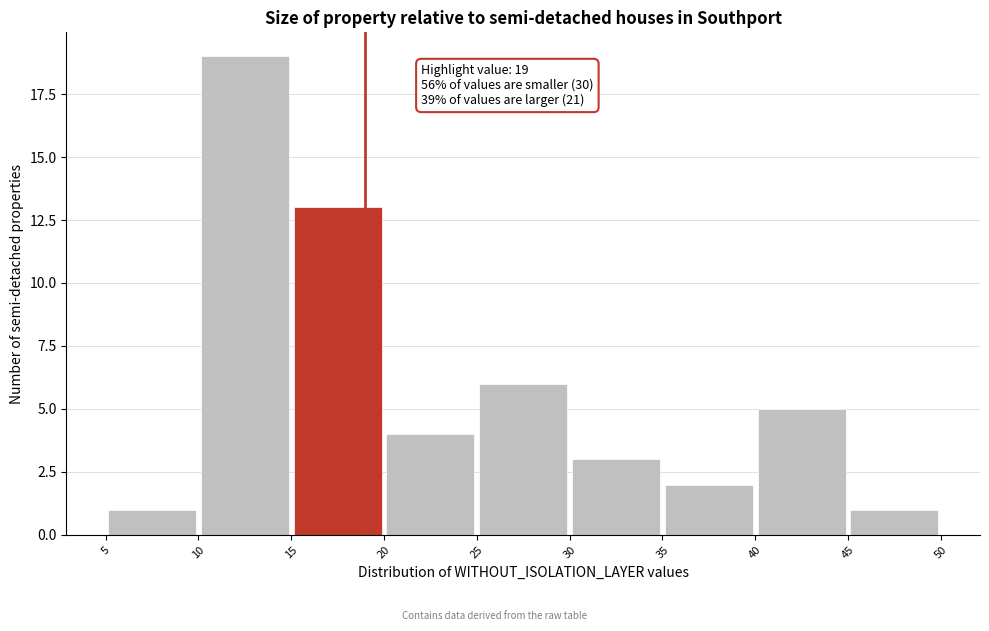

Which range on the x-axis has the tallest bar?

10 to 15